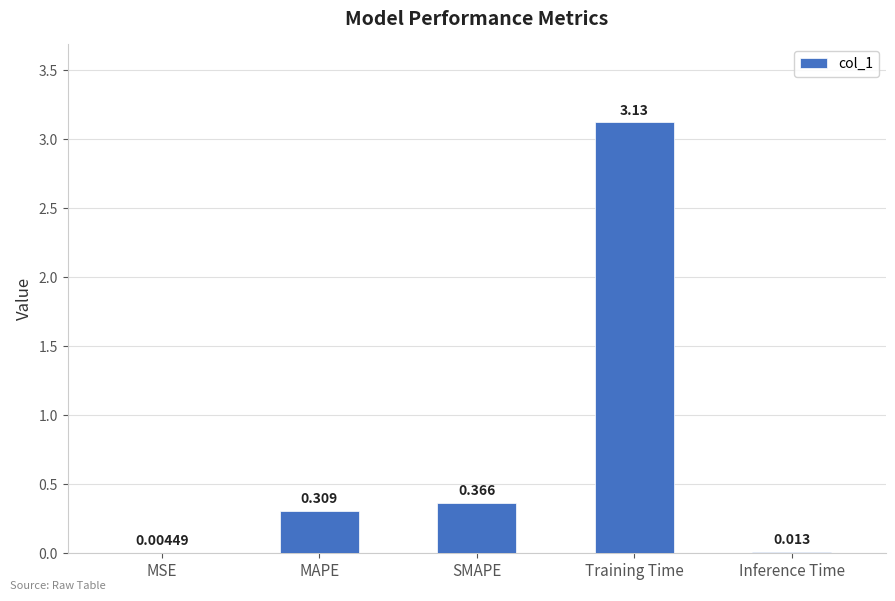

Which category has the highest value across all series?

Training Time